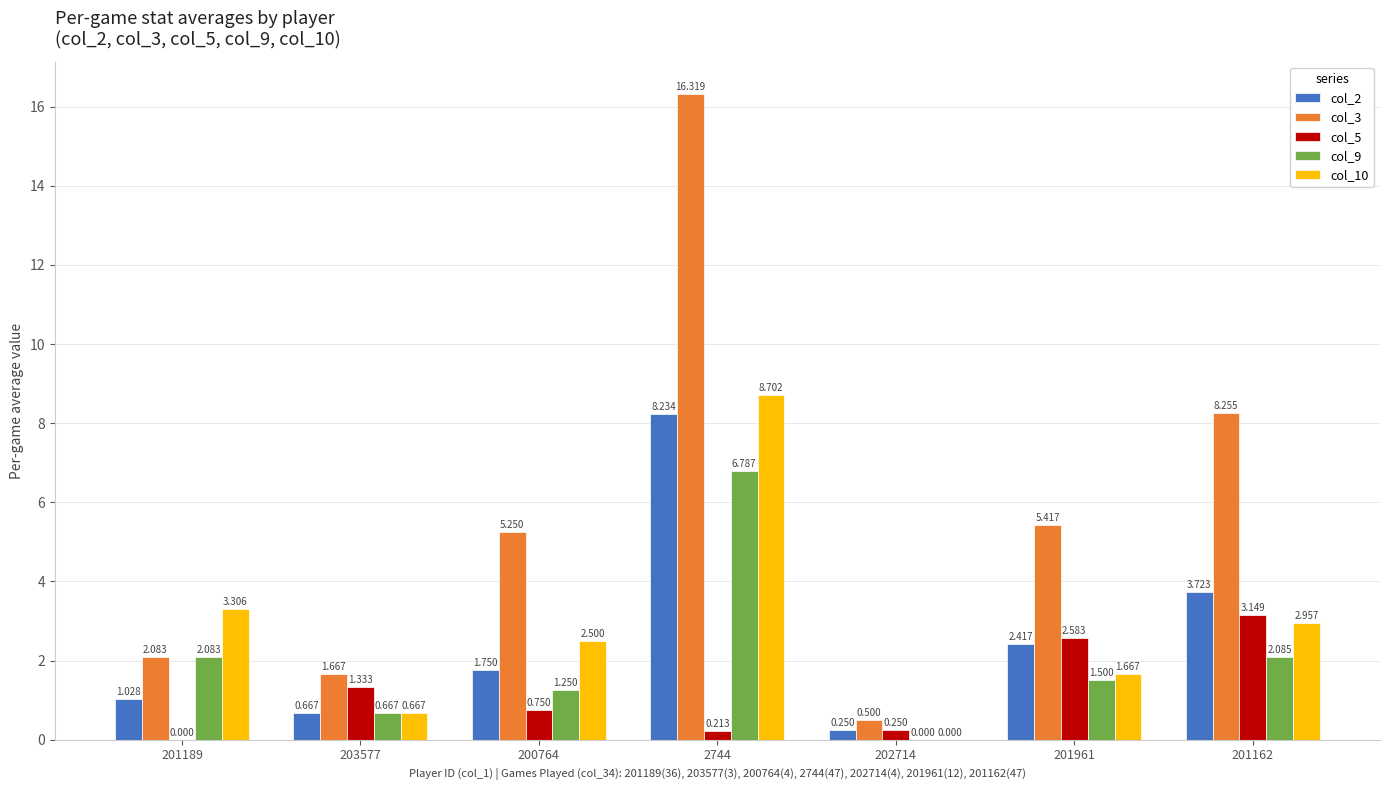

At which label is col_2 closest to 4?

201162